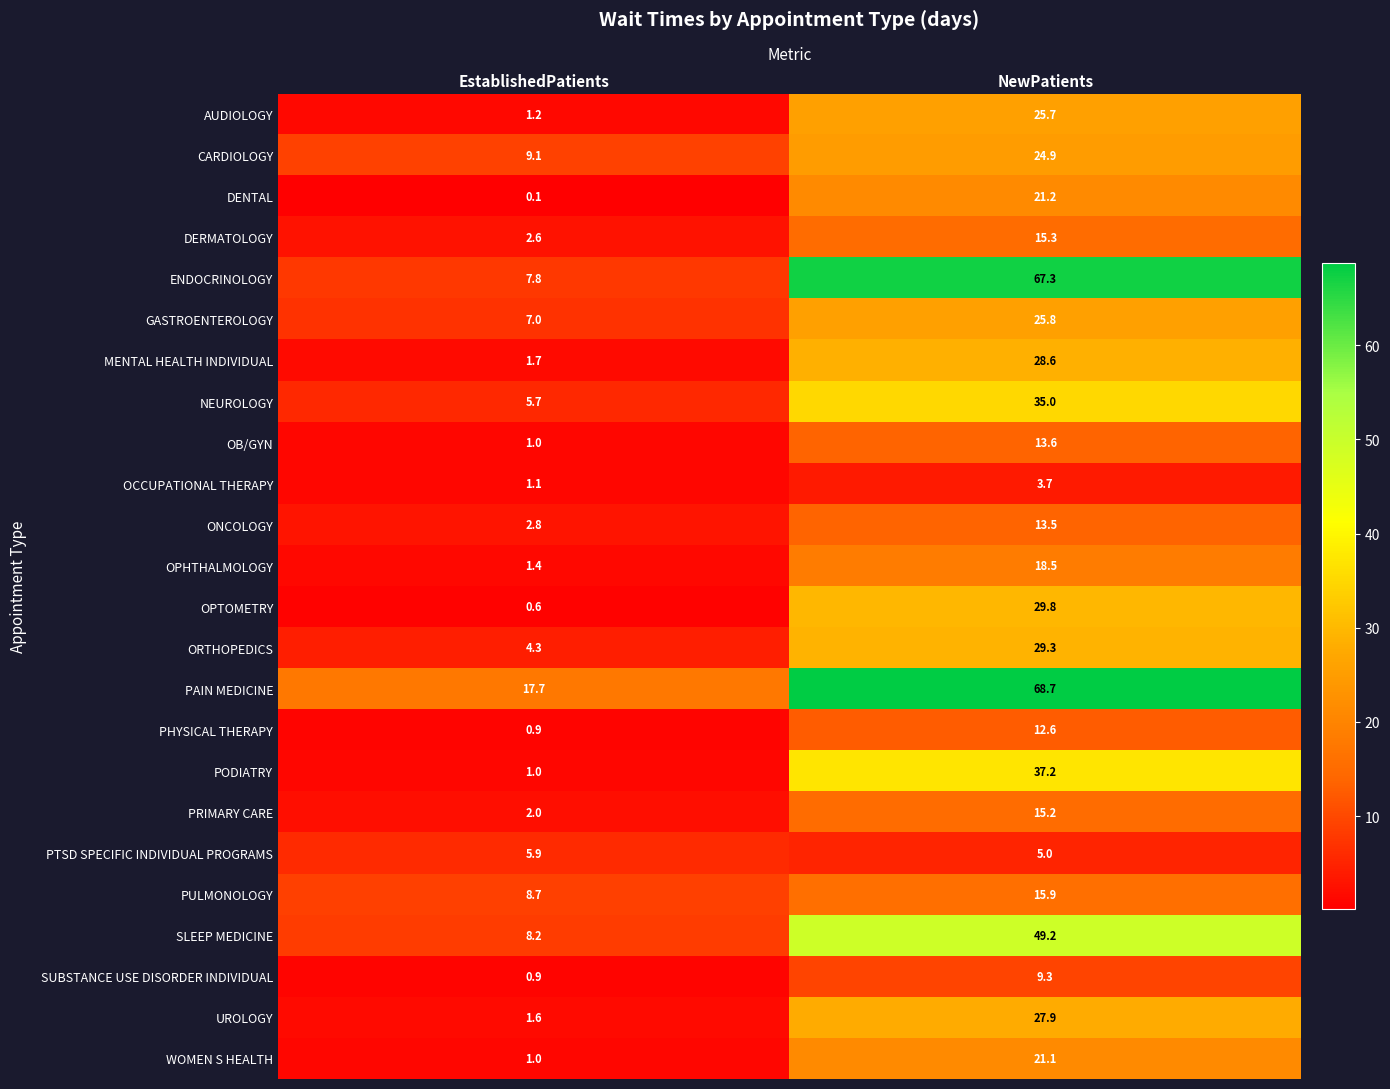

What is the sum of the DENTAL values at NewPatients and EstablishedPatients?

21.3